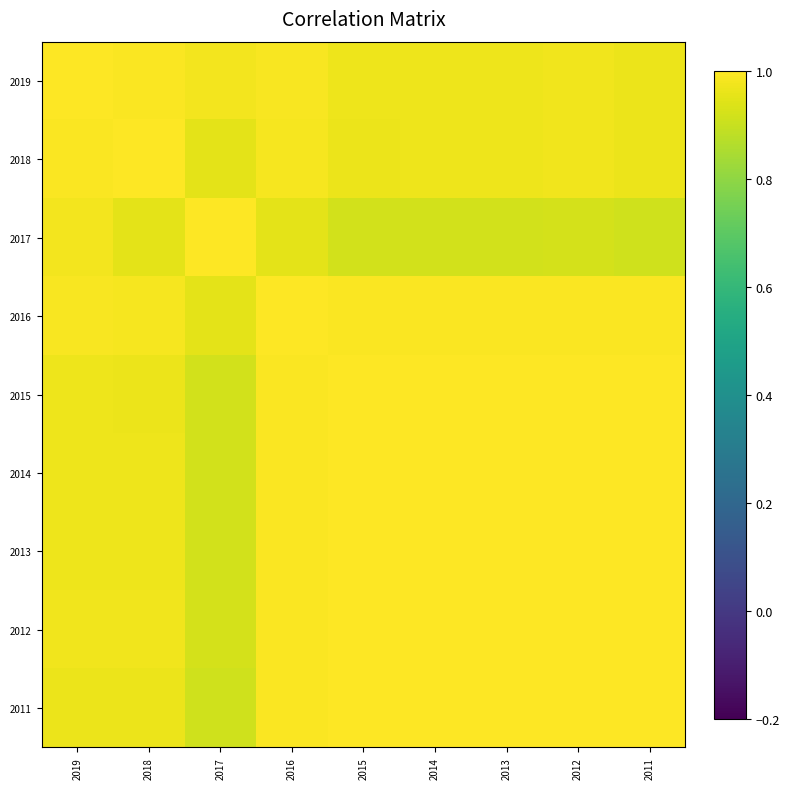

Reading left to right, list all the values displayed in this chart.

2019: 2019=1.0	2018=1.0	2017=1.0	2016=1.0	2015=1.0	2014=1.0	2013=1.0	2012=1.0	2011=1.0
2018: 2019=1.0	2018=1.0	2017=1.0	2016=1.0	2015=1.0	2014=1.0	2013=1.0	2012=1.0	2011=1.0
2017: 2019=1.0	2018=1.0	2017=1.0	2016=1.0	2015=0.9	2014=0.9	2013=0.9	2012=0.9	2011=0.9
2016: 2019=1.0	2018=1.0	2017=1.0	2016=1.0	2015=1.0	2014=1.0	2013=1.0	2012=1.0	2011=1.0
2015: 2019=1.0	2018=1.0	2017=0.9	2016=1.0	2015=1.0	2014=1.0	2013=1.0	2012=1.0	2011=1.0
2014: 2019=1.0	2018=1.0	2017=0.9	2016=1.0	2015=1.0	2014=1.0	2013=1.0	2012=1.0	2011=1.0
2013: 2019=1.0	2018=1.0	2017=0.9	2016=1.0	2015=1.0	2014=1.0	2013=1.0	2012=1.0	2011=1.0
2012: 2019=1.0	2018=1.0	2017=0.9	2016=1.0	2015=1.0	2014=1.0	2013=1.0	2012=1.0	2011=1.0
2011: 2019=1.0	2018=1.0	2017=0.9	2016=1.0	2015=1.0	2014=1.0	2013=1.0	2012=1.0	2011=1.0